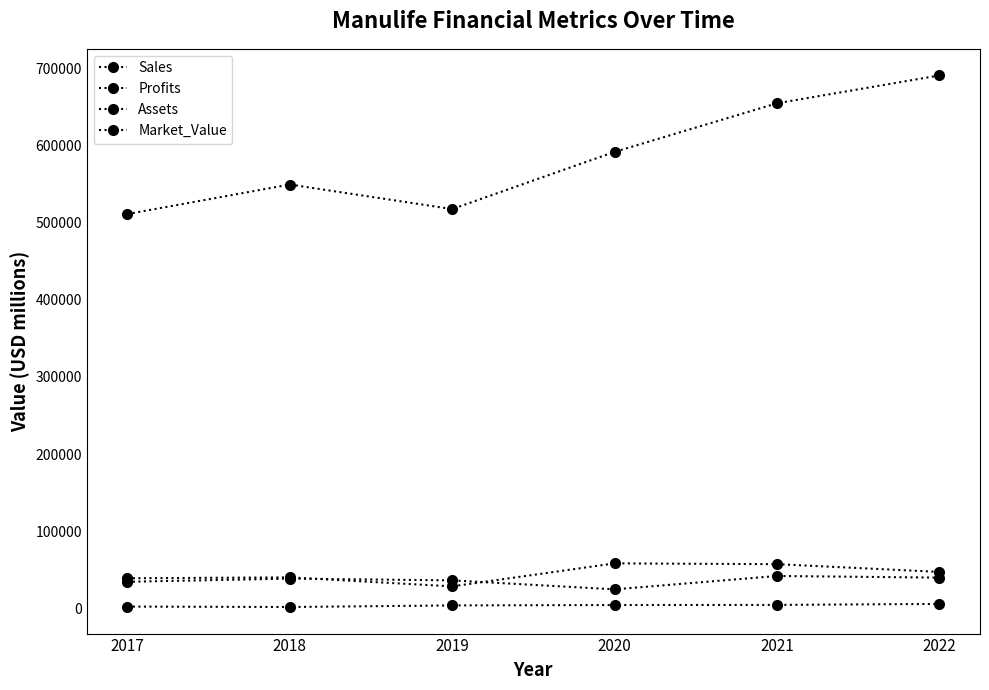

True or false: Market_Value and Profits intersect in this chart.

False